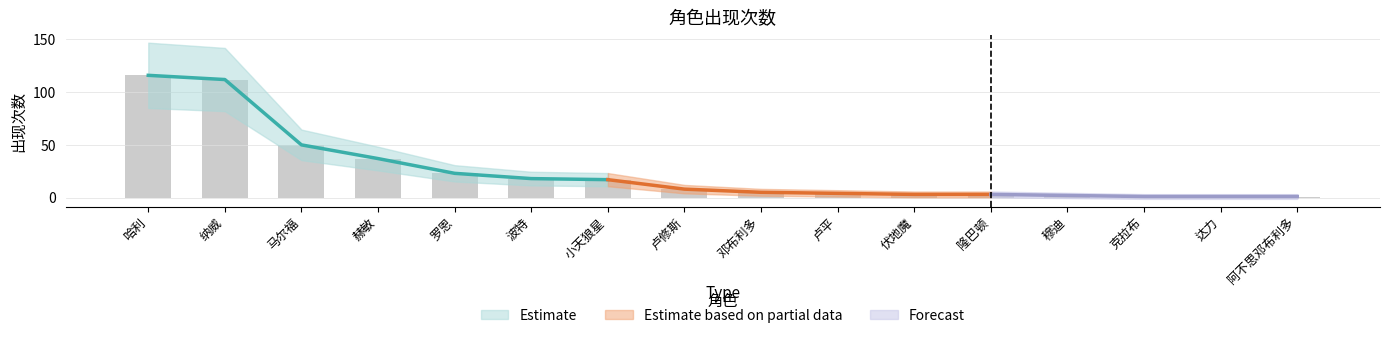

Reading left to right, extract all data points from this chart.

116	112	50	37	23	18	17	8	5	4	3	3	2	1	1	1